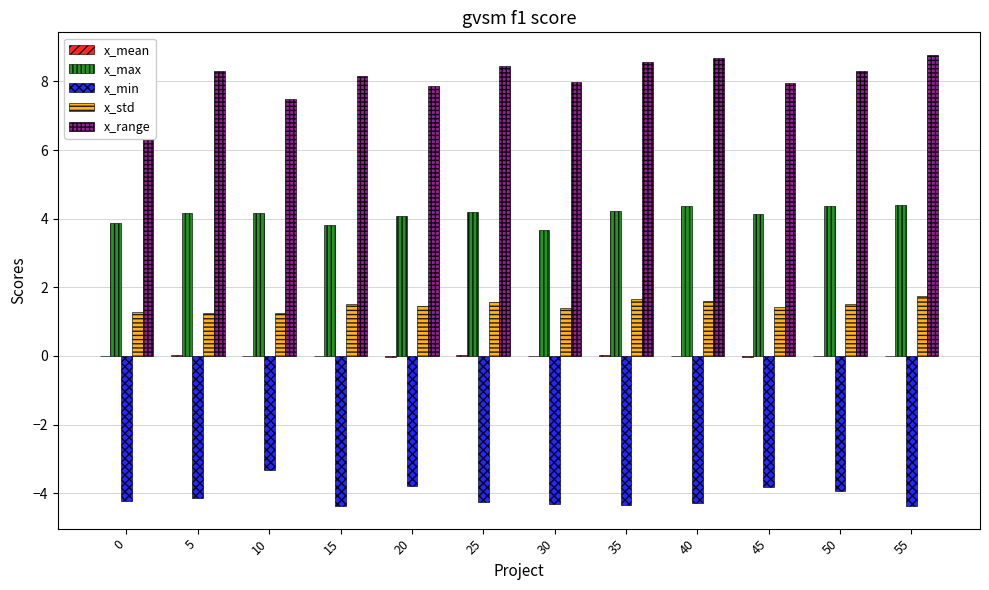

At which label is x_min closest to -3?

10